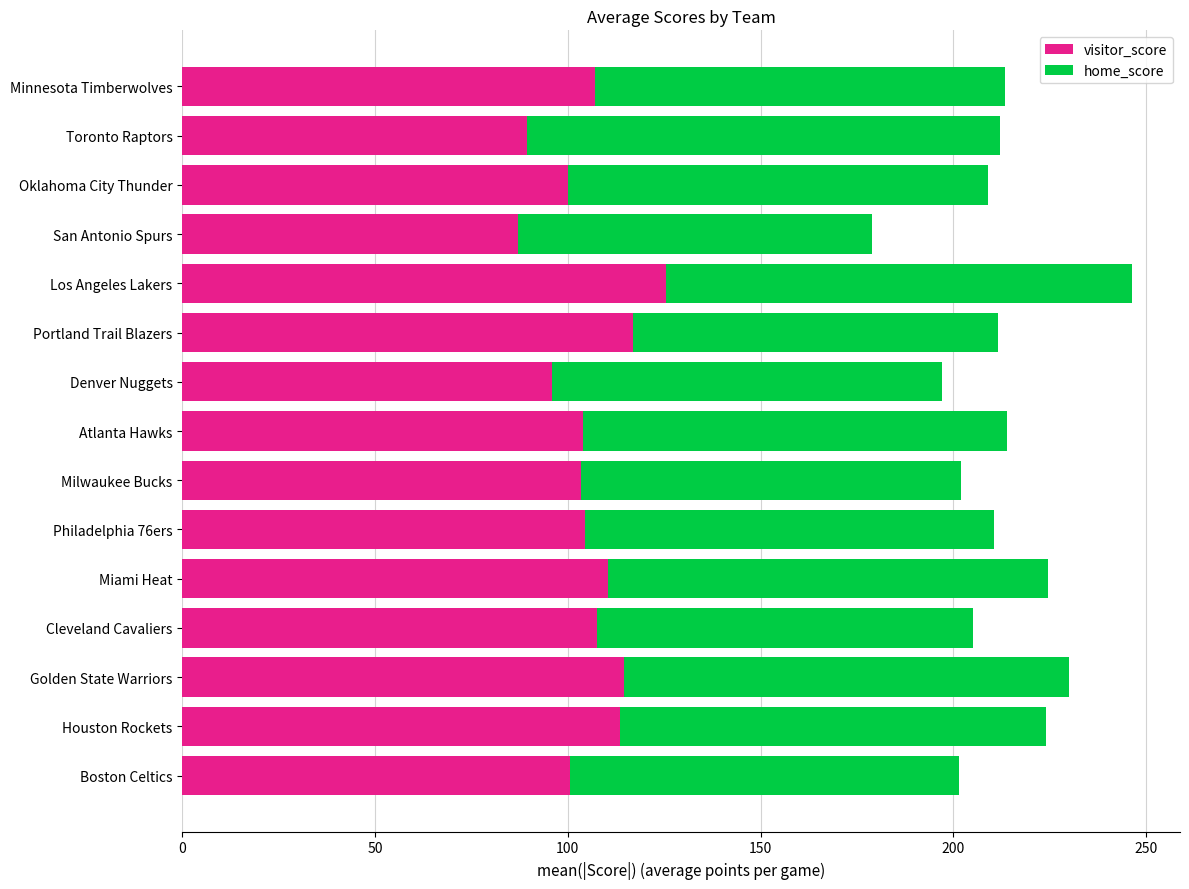

What are all the series names shown in the legend?

visitor_score, home_score